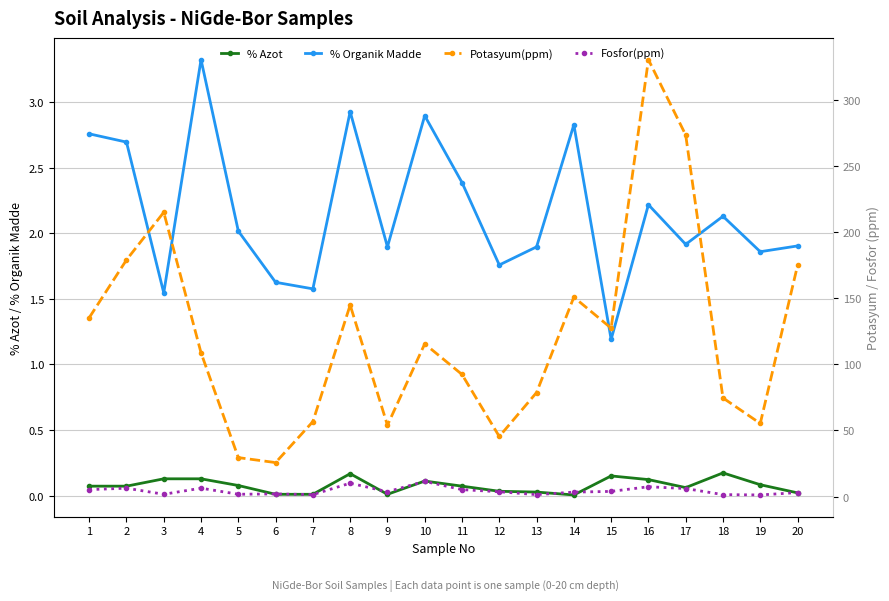

Where is % Azot nearest to the value 0?

14